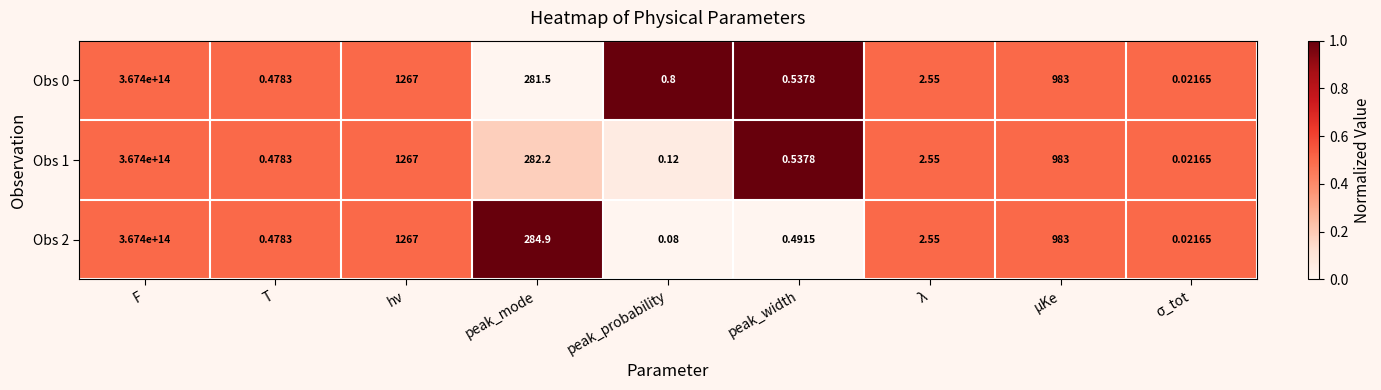

At how many categories does at least one series exceed 0?

9